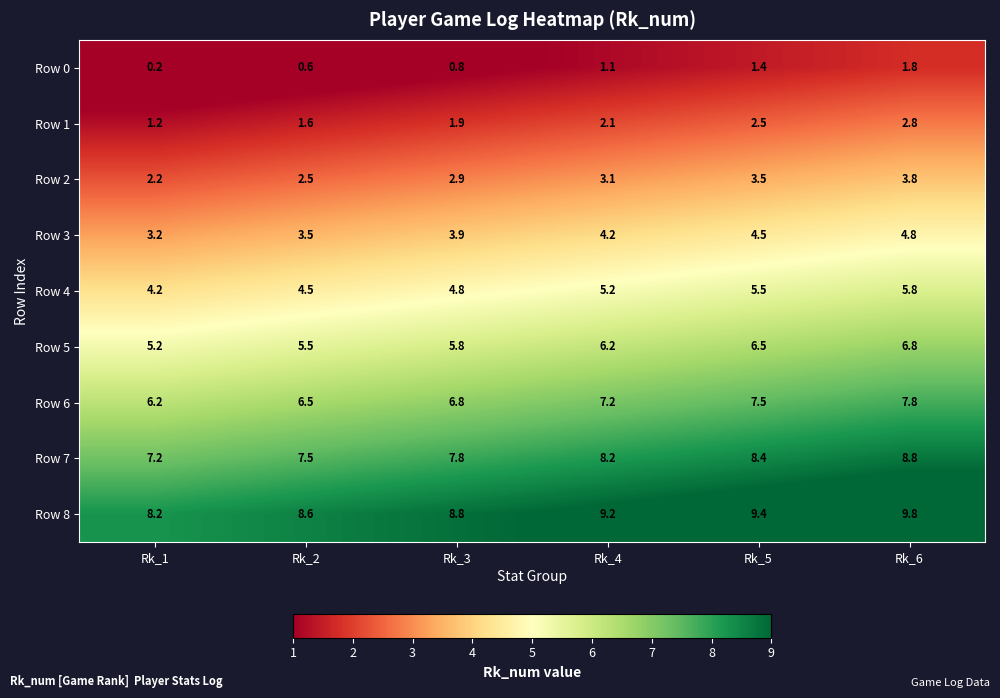

The value of Row 7 at Rk_6 is 12.3. True or false?

False